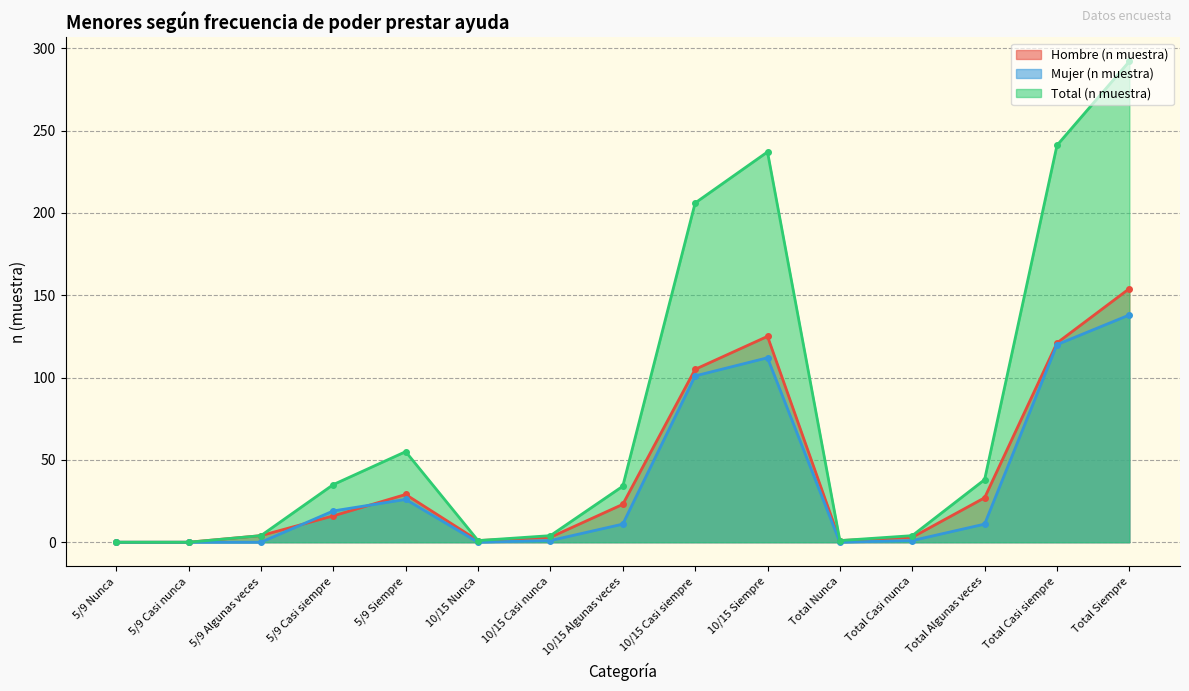

What position from the left is 5/9 Nunca?

1